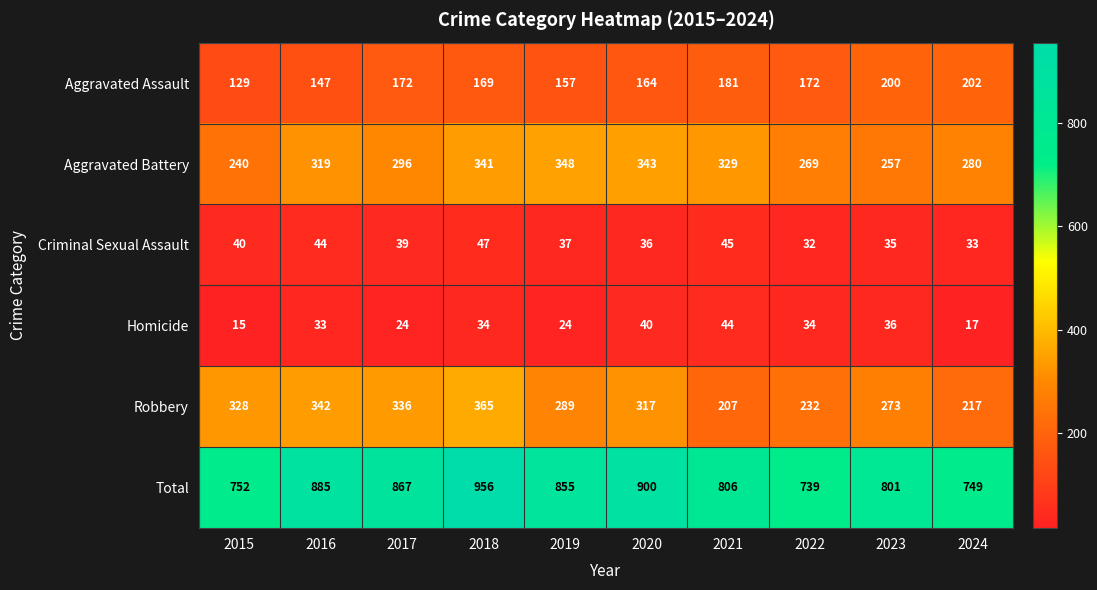

At how many categories does at least one series exceed 104?

10